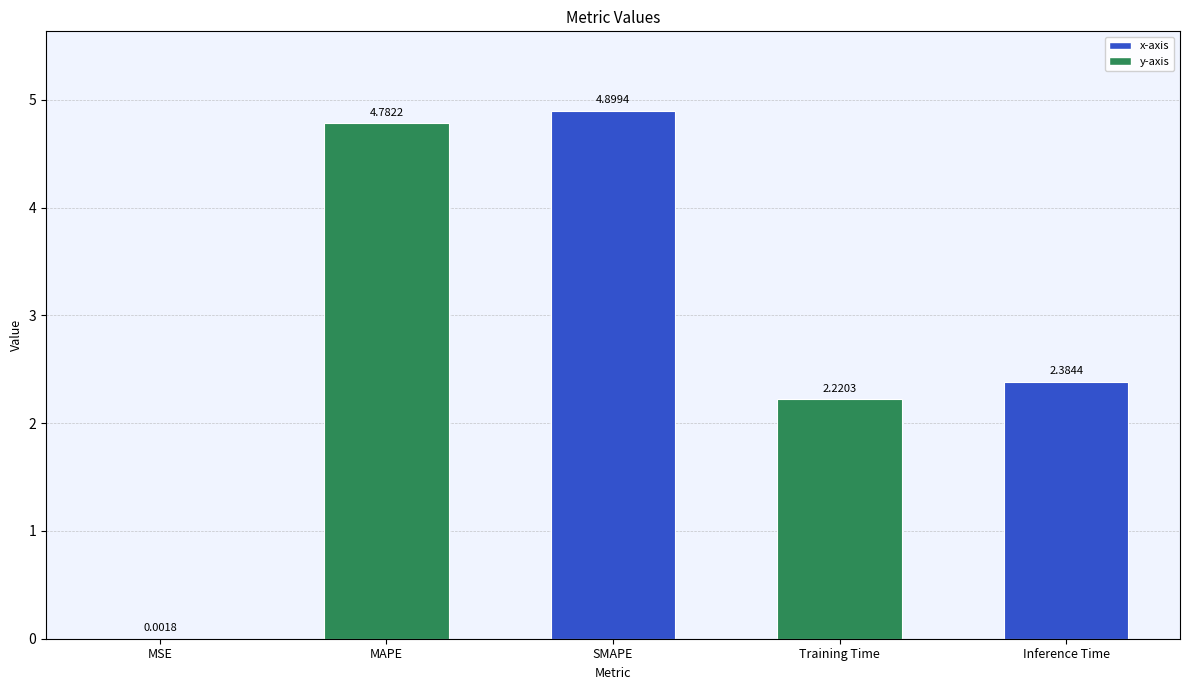

Does the chart contain stacked bars?

No